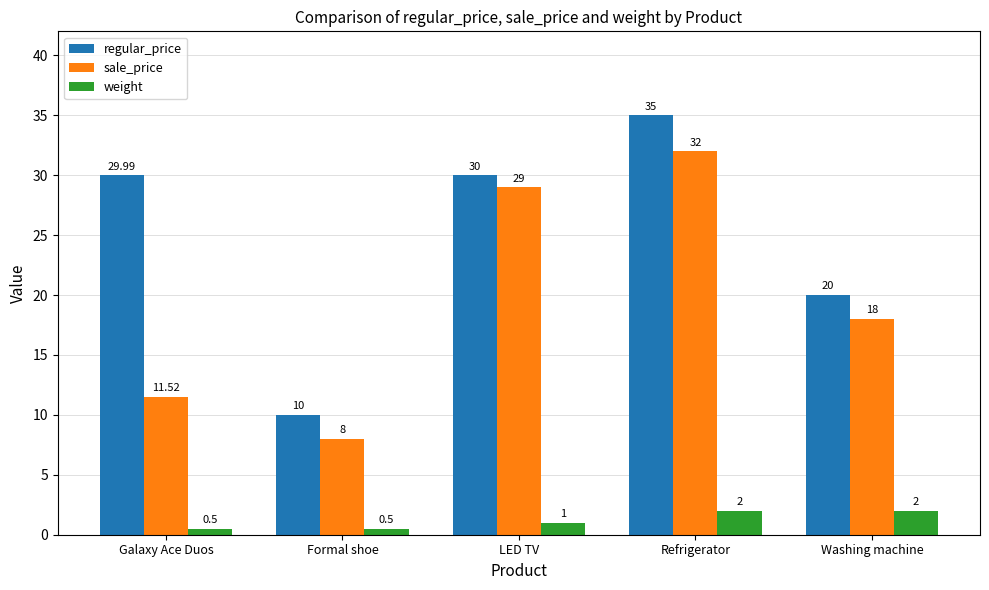

True or false: regular_price has a value of 13.1 at Washing machine.

False